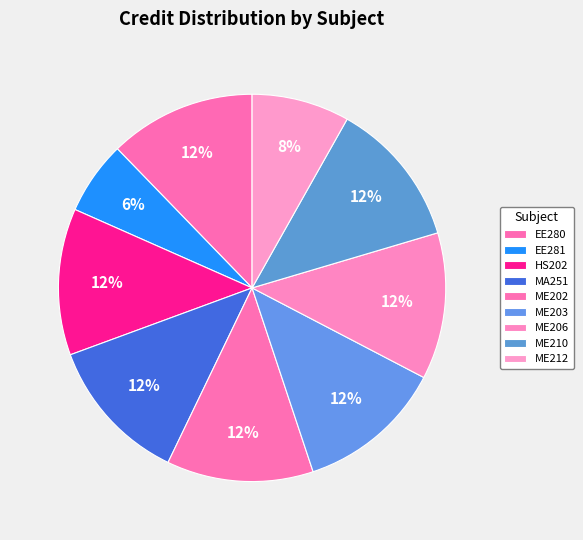

What is the smallest slice in the pie chart?

EE281